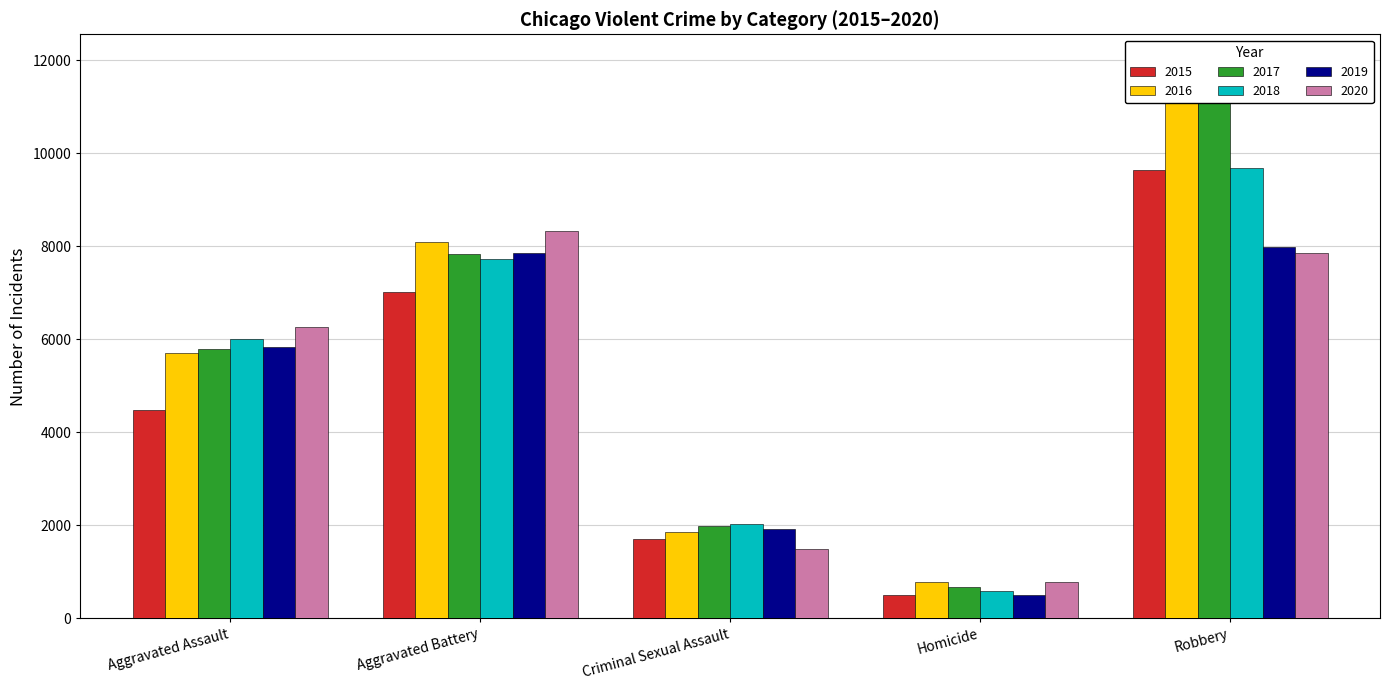

How many bars are there in each group?

6